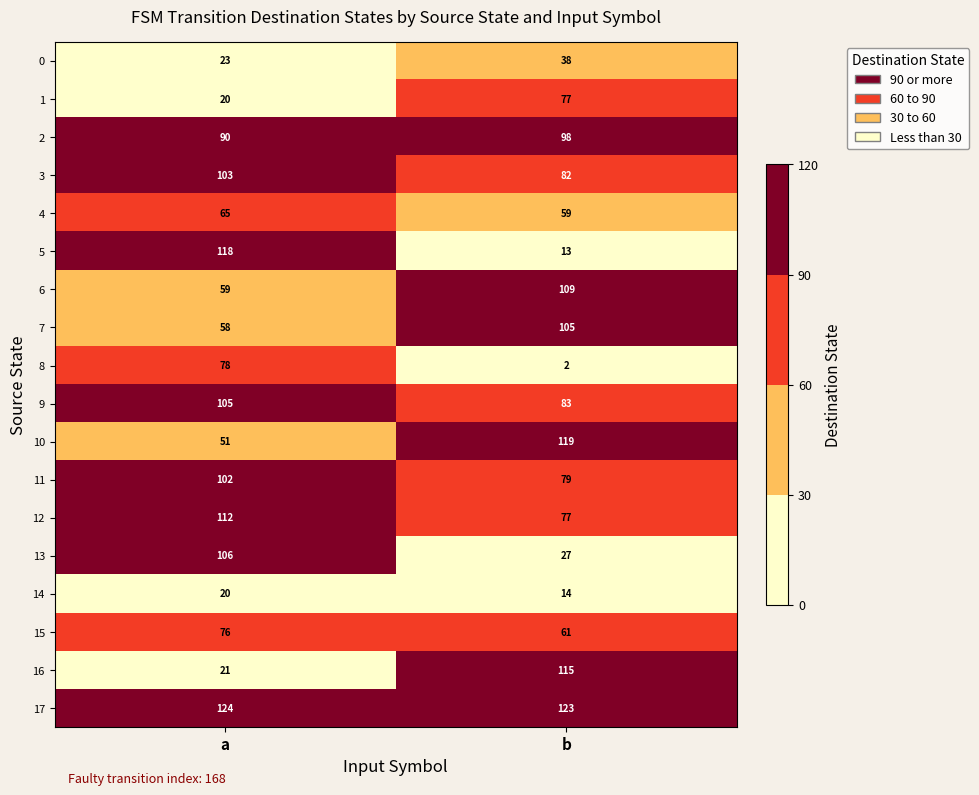

How many distinct data groups are displayed?

18